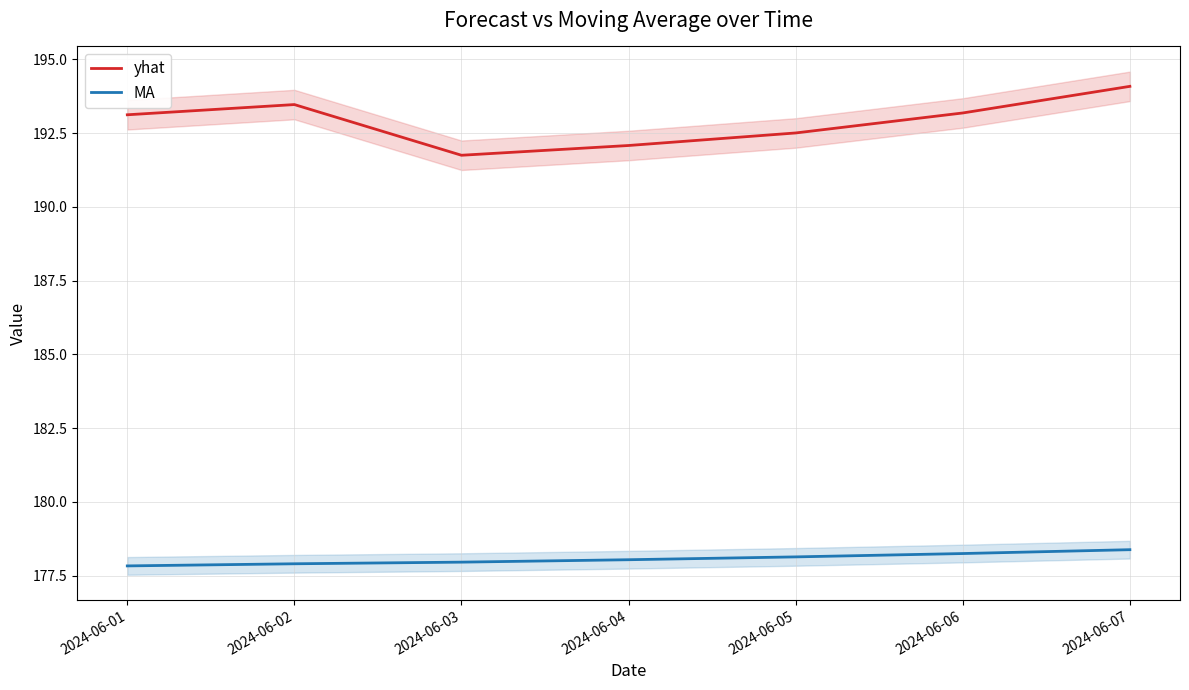

Does the chart display data point markers on the line(s)?

No